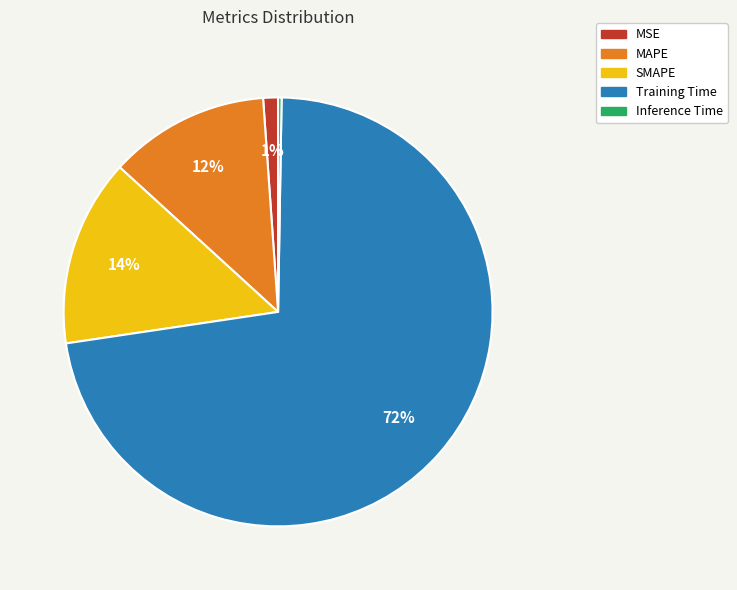

Is there a majority slice in this chart?

Yes